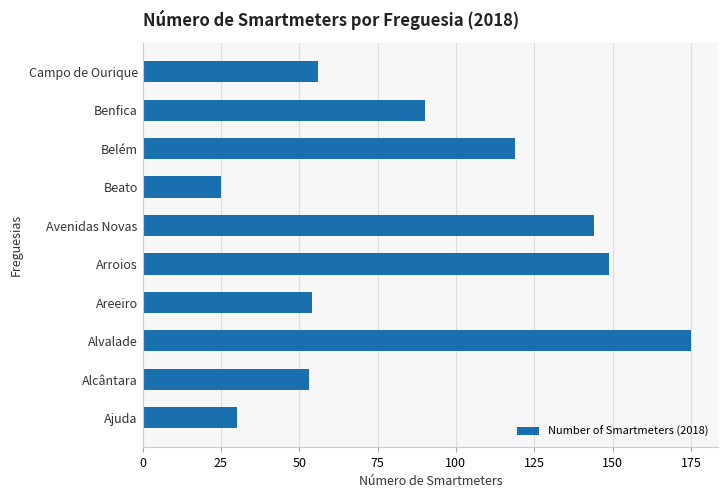

What is the difference between the maximum and second lowest values?

145